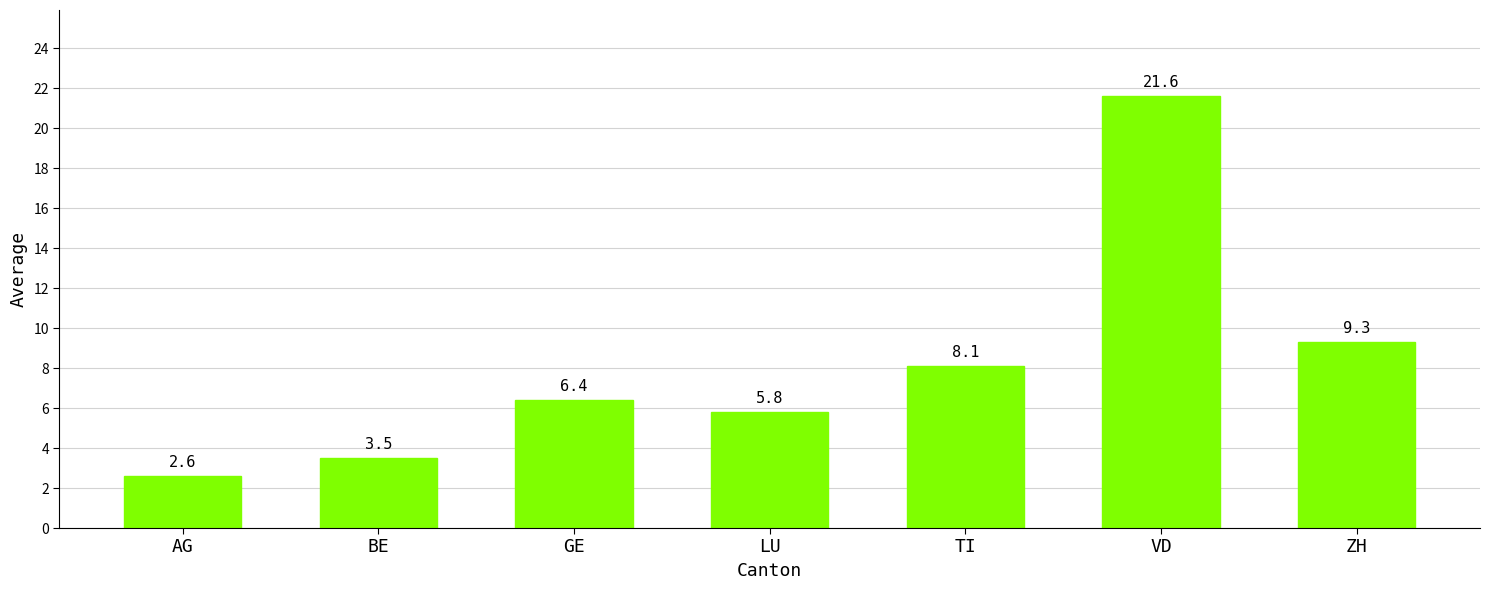

Reading left to right, what are all the values shown in this chart?

2.6	3.5	6.4	5.8	8.1	21.6	9.3